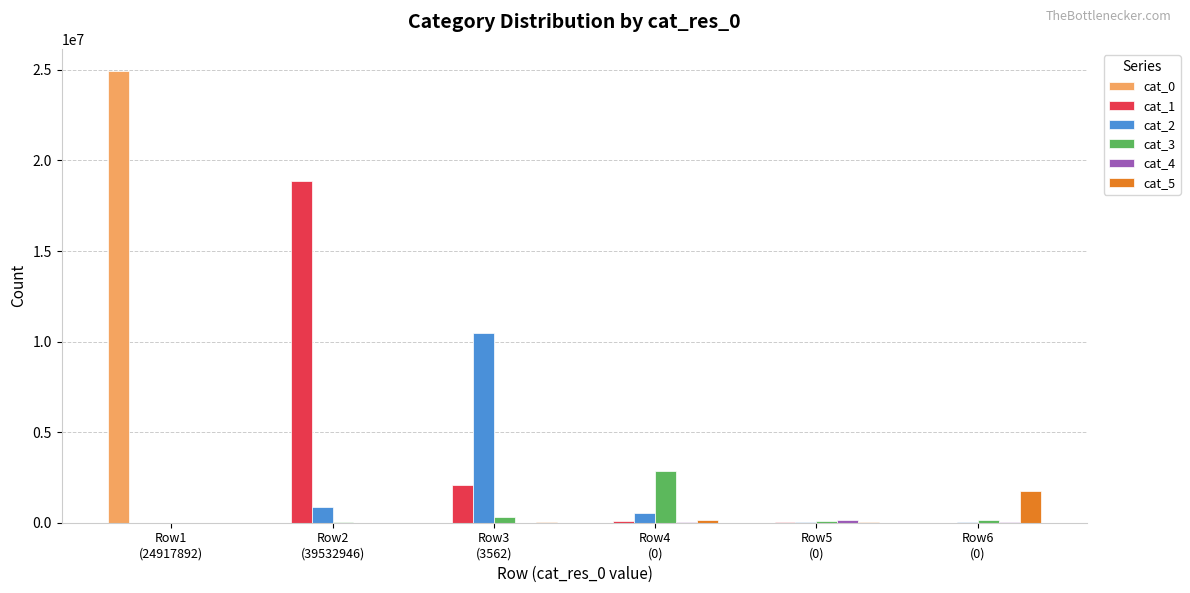

How many data points does each series have?

6